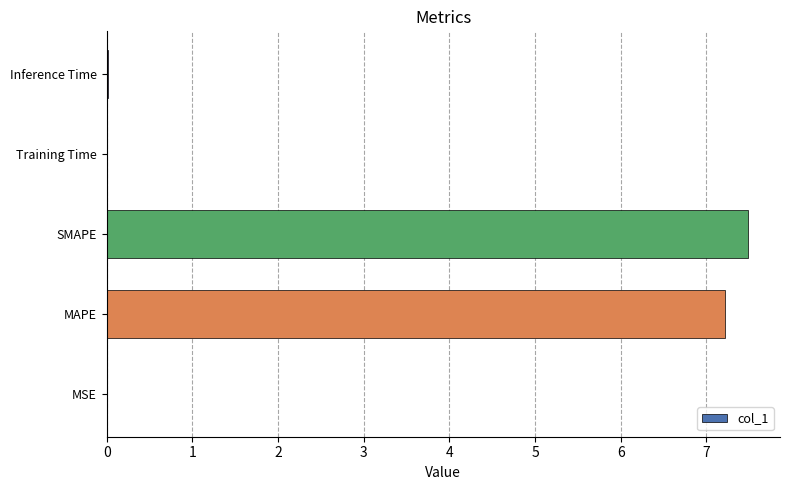

The chart shows a value of 7.5 at SMAPE. True or false?

True